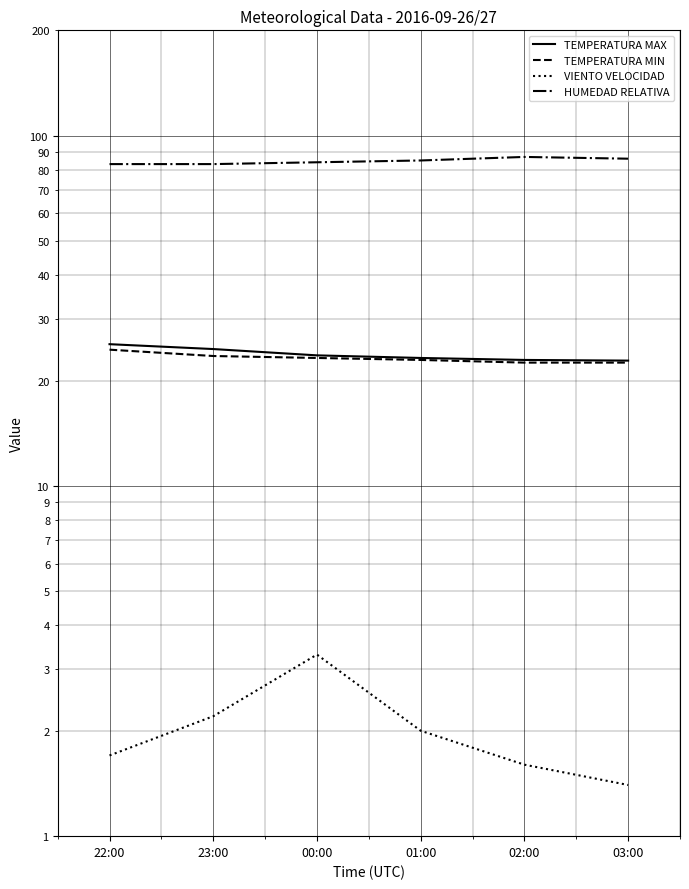

What position from the left is 22:00?

1